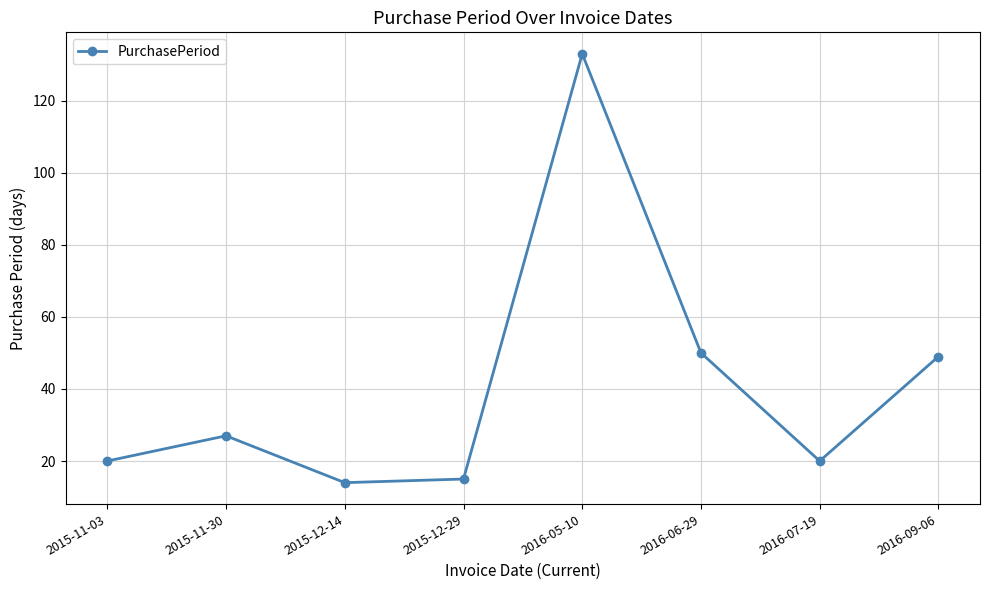

Reading right to left, transcribe all the data shown in this chart.

2016-09-06=49	2016-07-19=20	2016-06-29=50	2016-05-10=133	2015-12-29=15	2015-12-14=14	2015-11-30=27	2015-11-03=20